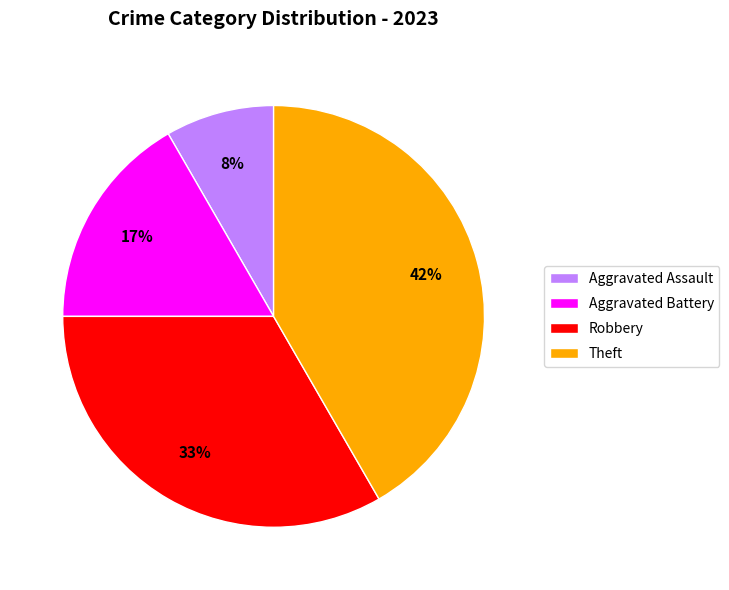

To the nearest percent, what is the difference between the Aggravated Assault and Robbery slice percentages?

25%